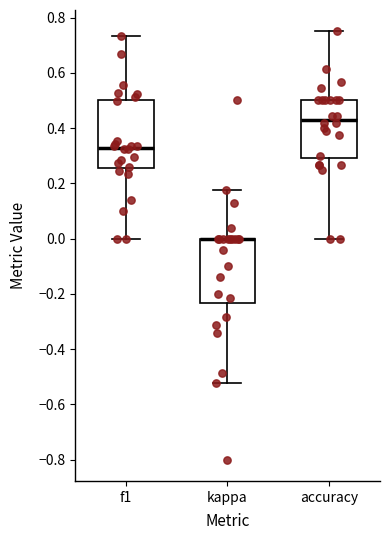

Reading left to right, transcribe this box plot: for each box, give where its median line is, the range the box spans, and where its two whiskers end, as read against the y-axis. The values are not printed on the chart, so give them approximately, as read against the axis.

f1: median 0.32, box 0.26 to 0.50, whiskers 0.00 to 0.74
kappa: median 0.00 (drawn on the box's upper edge), box -0.24 to 0.00, whiskers -0.52 to 0.18
accuracy: median 0.44, box 0.30 to 0.50, whiskers 0.00 to 0.76